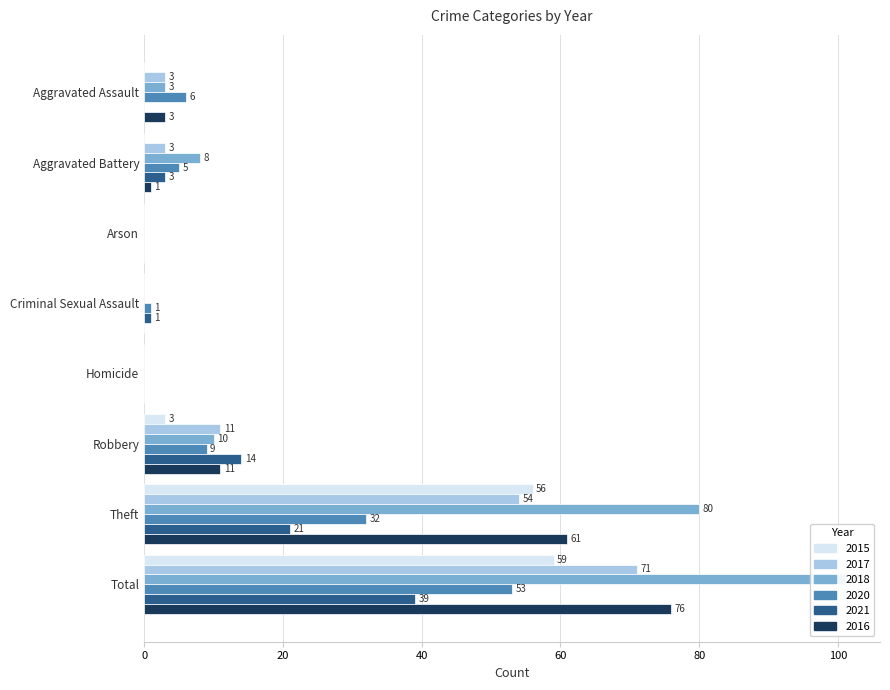

Reading left to right, what are all the values shown in this chart?

2015: 0	0	0	0	0	3	56	59
2017: 3	3	0	0	0	11	54	71
2018: 3	8	0	0	0	10	80	101
2020: 6	5	0	1	0	9	32	53
2021: 0	3	0	1	0	14	21	39
2016: 3	1	0	0	0	11	61	76